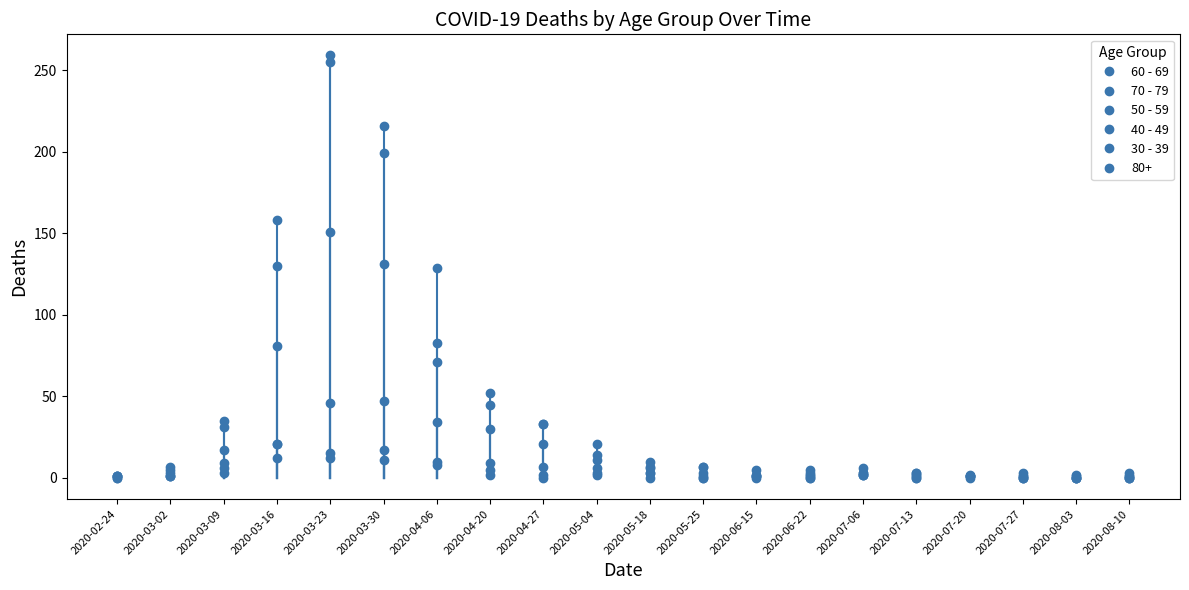

At which label does 50 - 59 first exceed 7?

2020-03-09